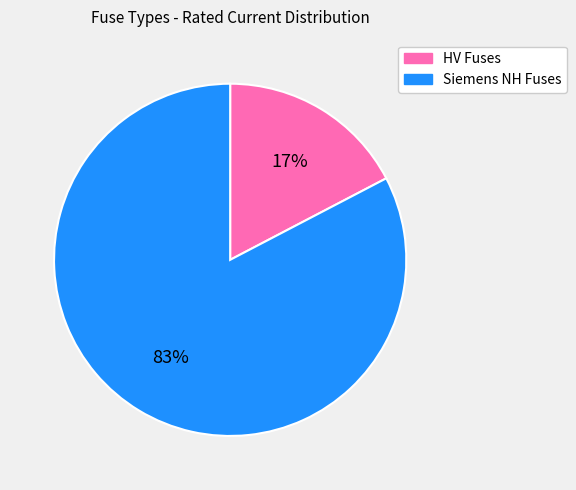

To the nearest percent, what is the average slice percentage?

50%